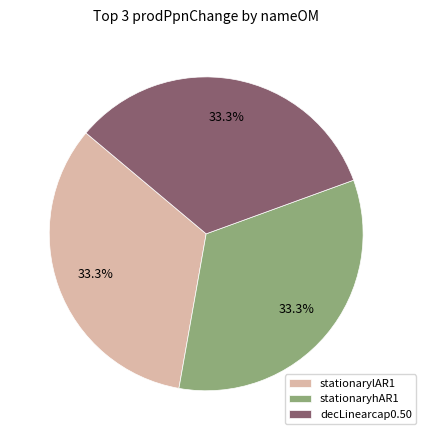

What percentage is the decLinearcap0.50 slice, to the nearest percent?

33%